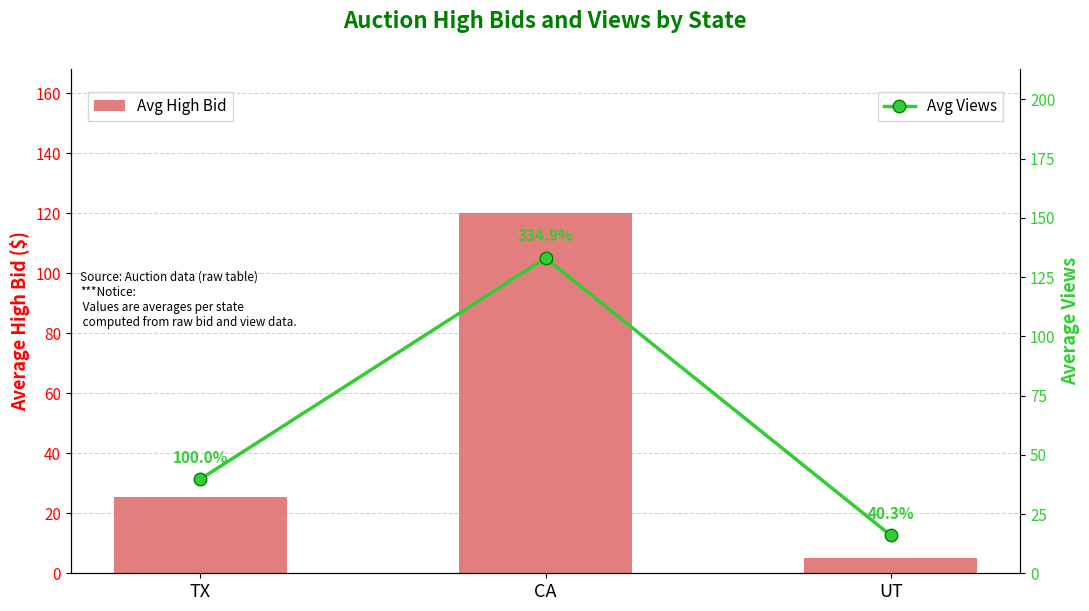

What are all the series names shown in the legend?

Avg High Bid, Avg Views